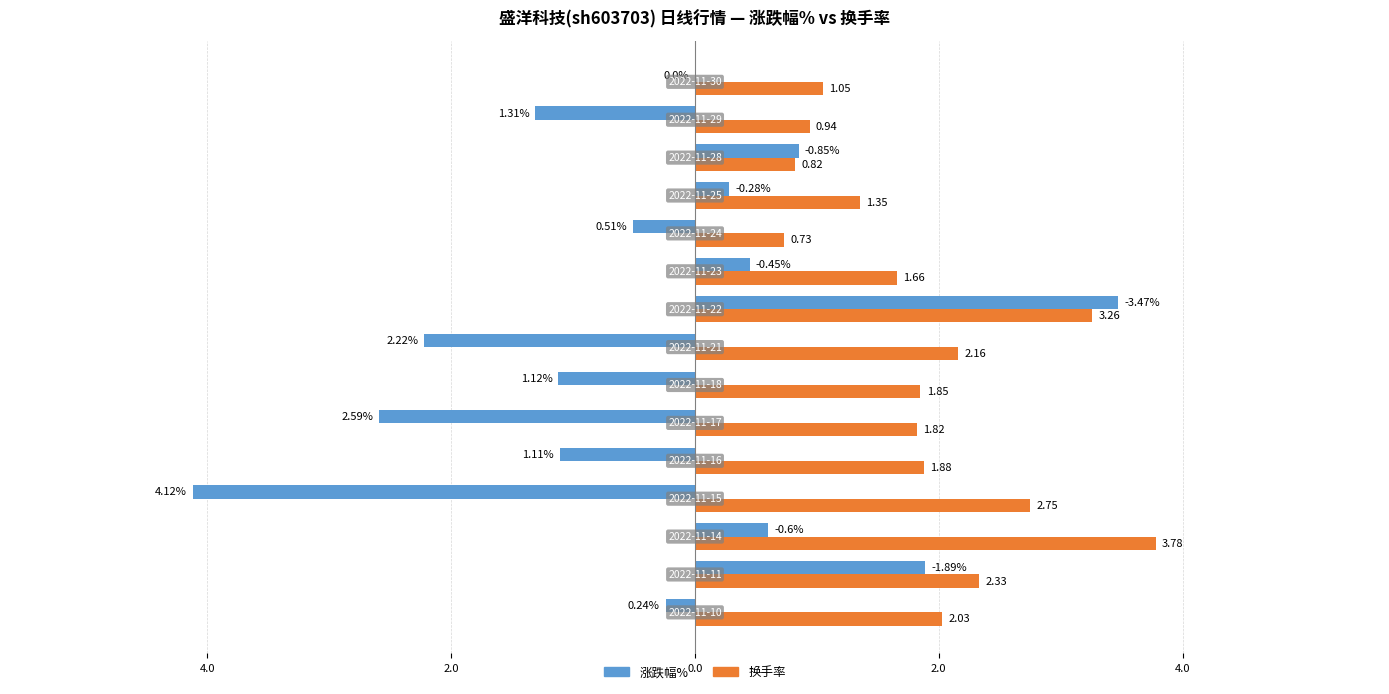

What are all the series names shown in the legend?

涨跌幅%, 换手率